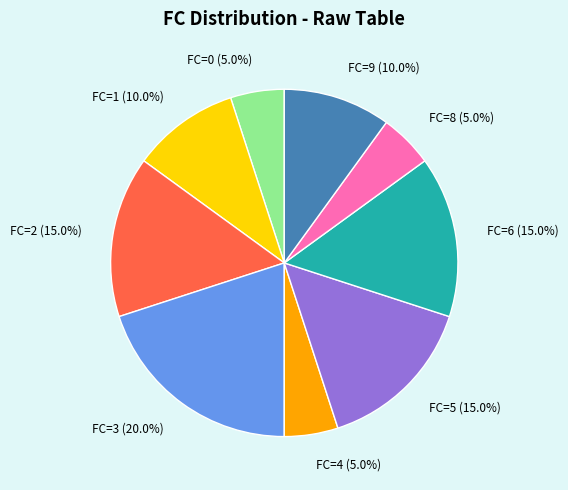

What is the largest slice in the pie chart?

FC=3 (20.0%)